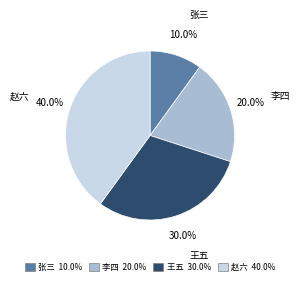

What is the total percentage of 张三 and 赵六?

50.0%